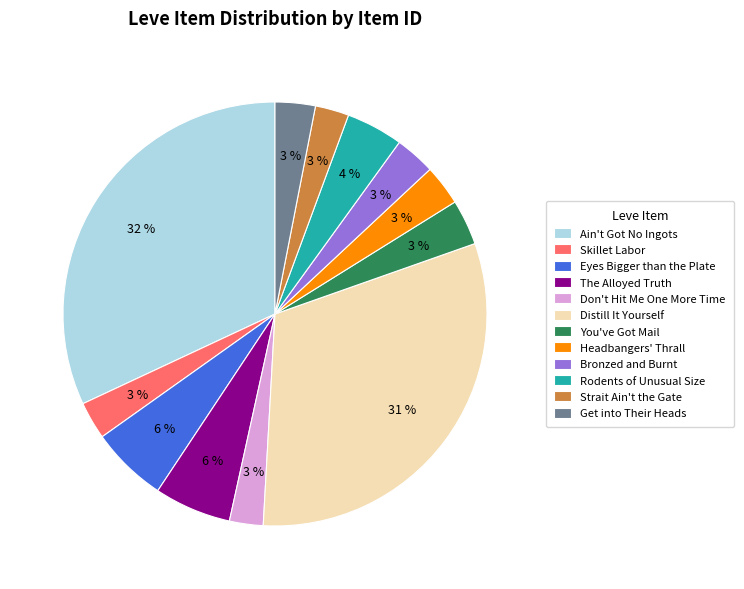

What is the ratio of the value at Get into Their Heads to the value at Eyes Bigger than the Plate?

0.5